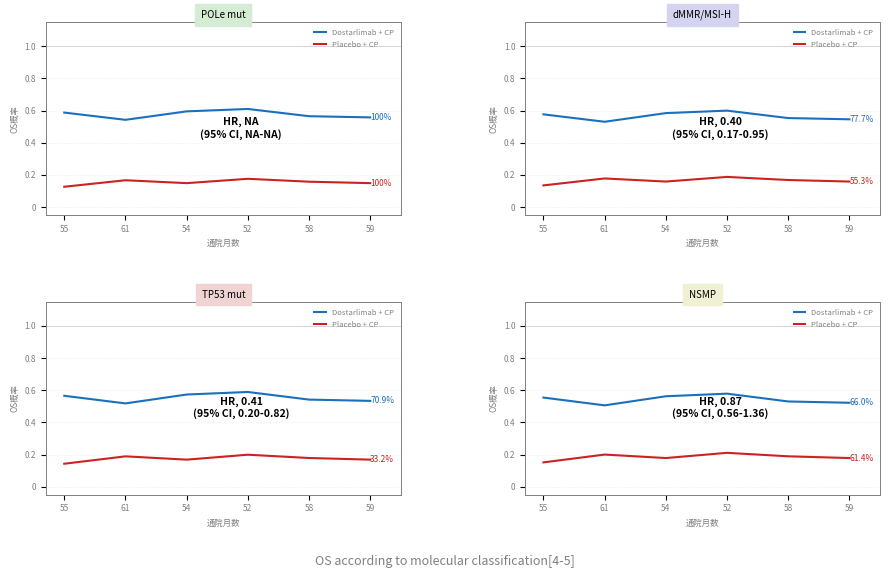

What is the difference between the highest and lowest values at 55?

0.4